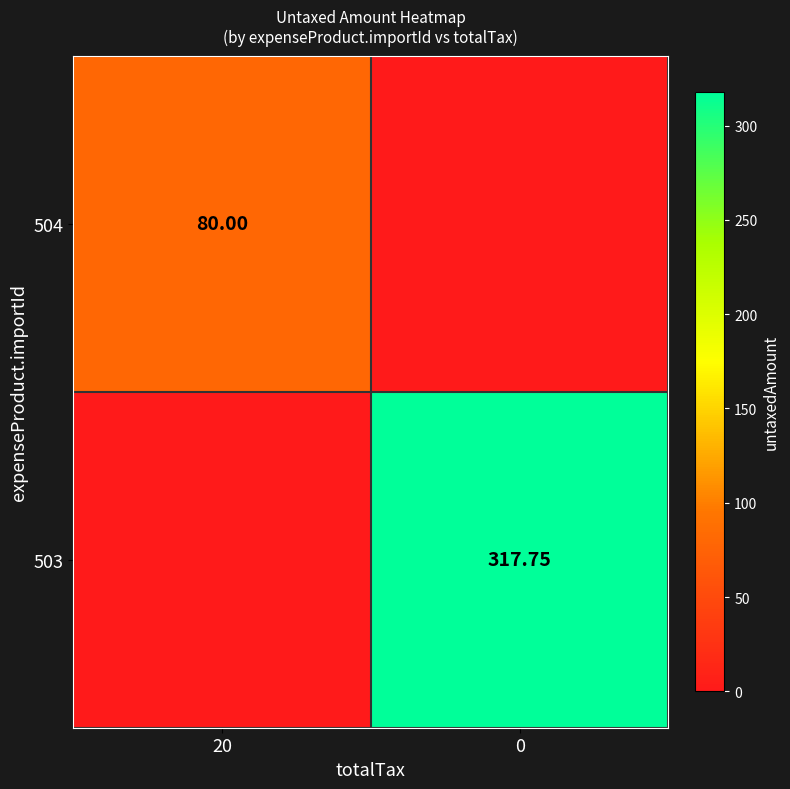

True or false: 503 has a value of 197.9 at 20.

False